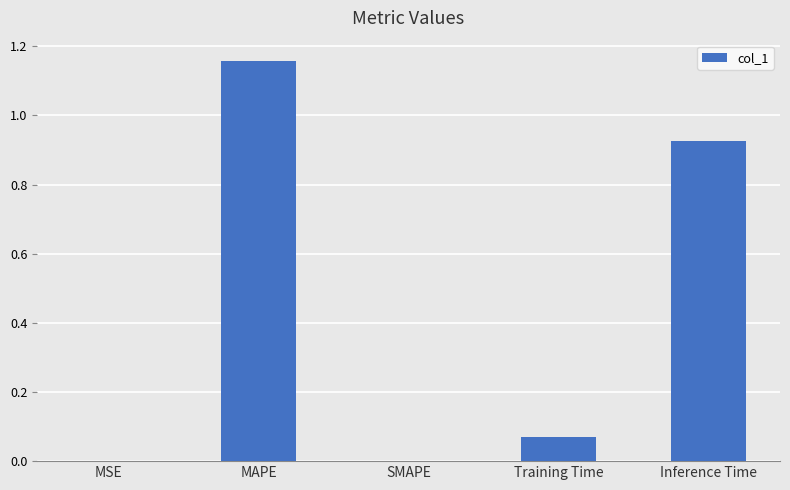

What is the average value?

0.4